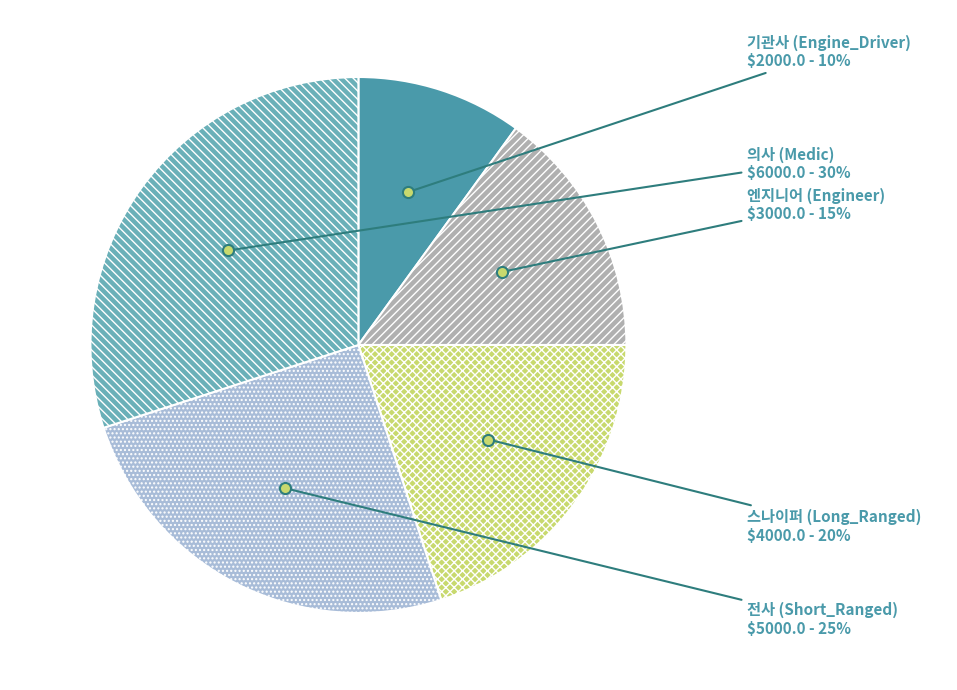

The 전사 (Short_Ranged) slice represents 25% of the pie. True or false?

True